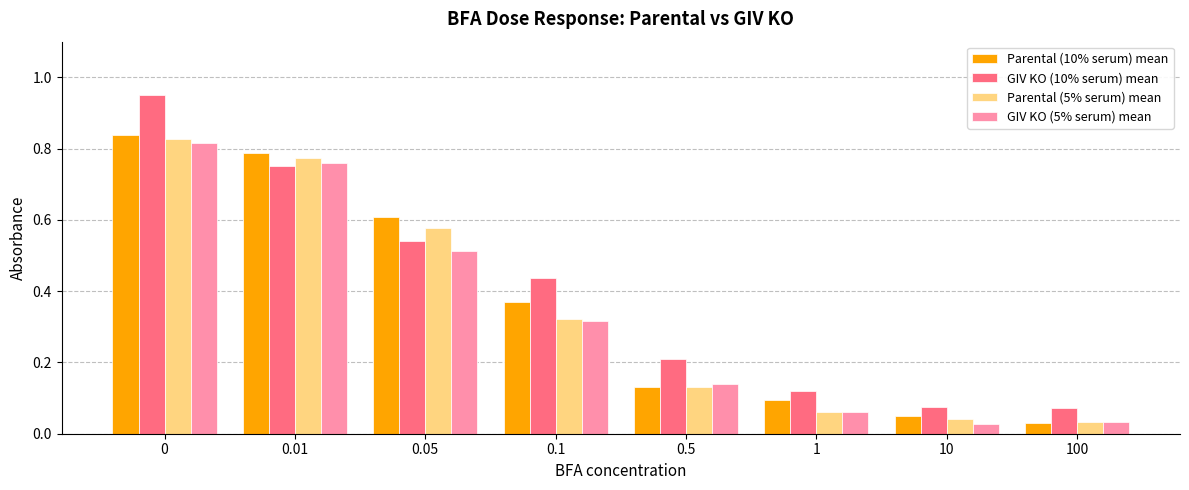

Which series has the widest spread of values?

GIV KO (10% serum) mean